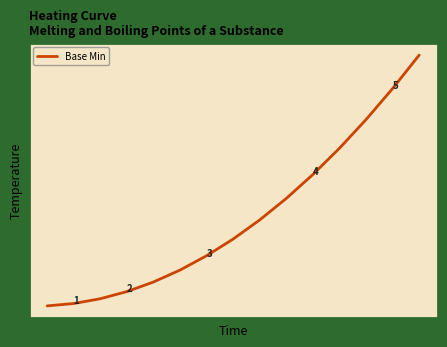

Does the chart have visible grid lines?

No